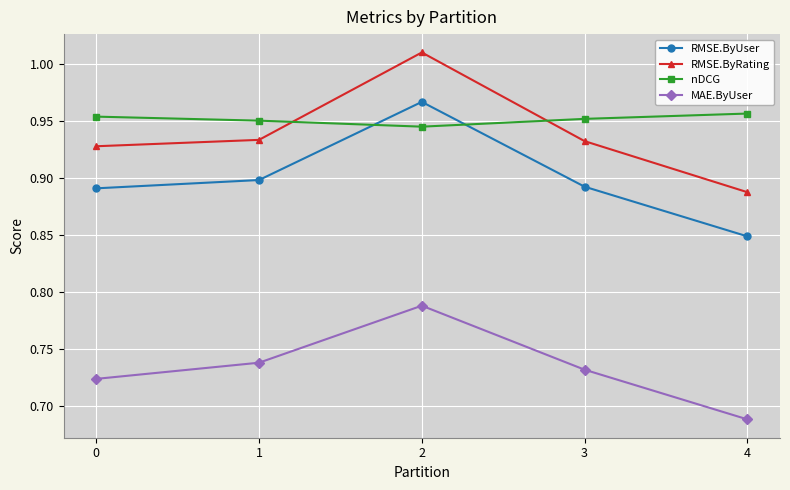

Which series has the largest total across all categories?

nDCG